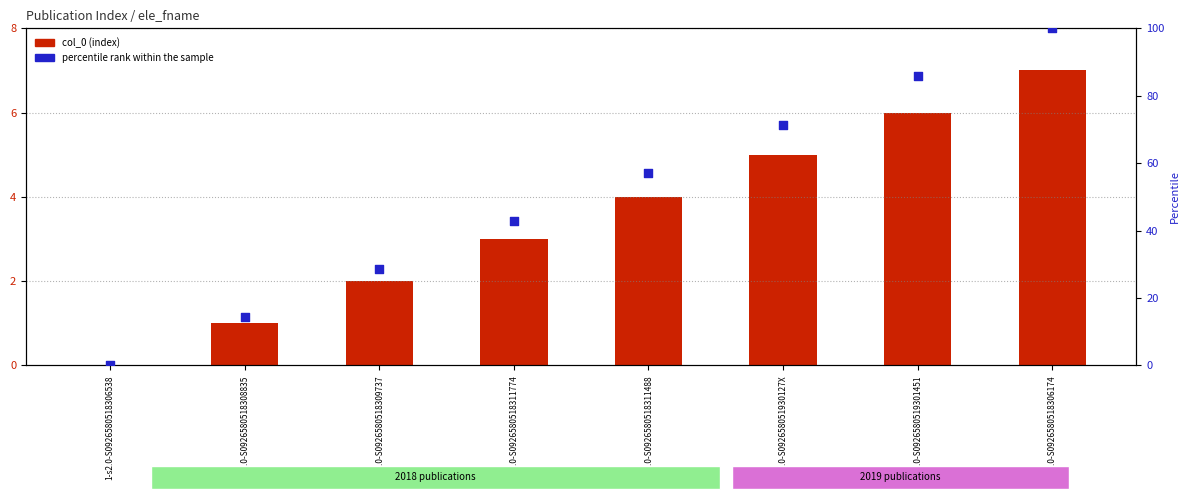

What is the total value across all series at 1-s2.0-S0926580518308835?

15.3